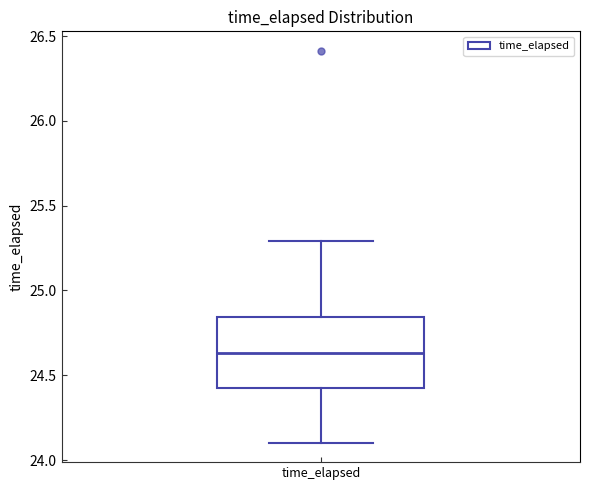

Transcribe this box plot: give where the median line is, the range the box spans, and where the two whiskers end, as read against the y-axis. The values are not printed on the chart, so give them approximately, as read against the axis.

median 24.65, box 24.45 to 24.85, whiskers 24.10 to 25.30